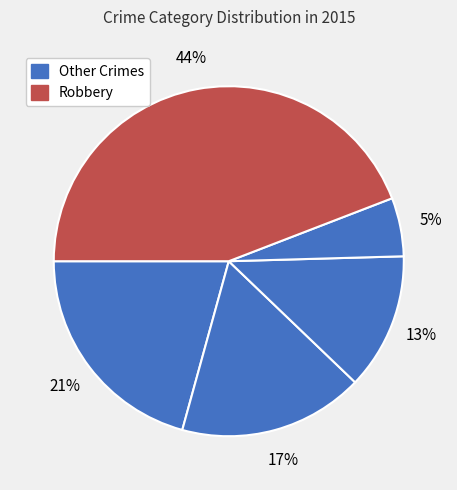

How many slices are in this pie chart?

5